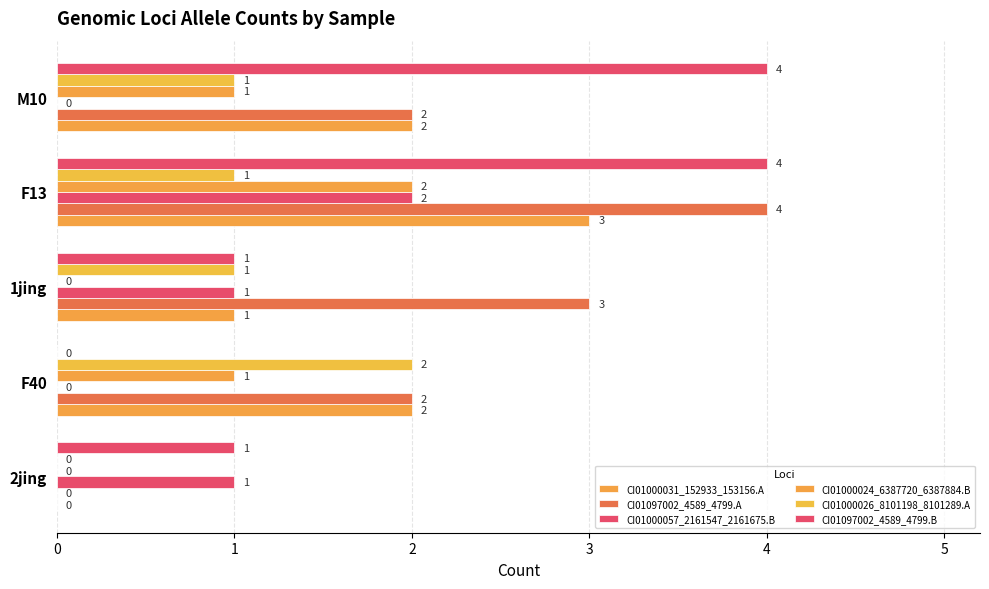

How many categories are shown in the chart?

5